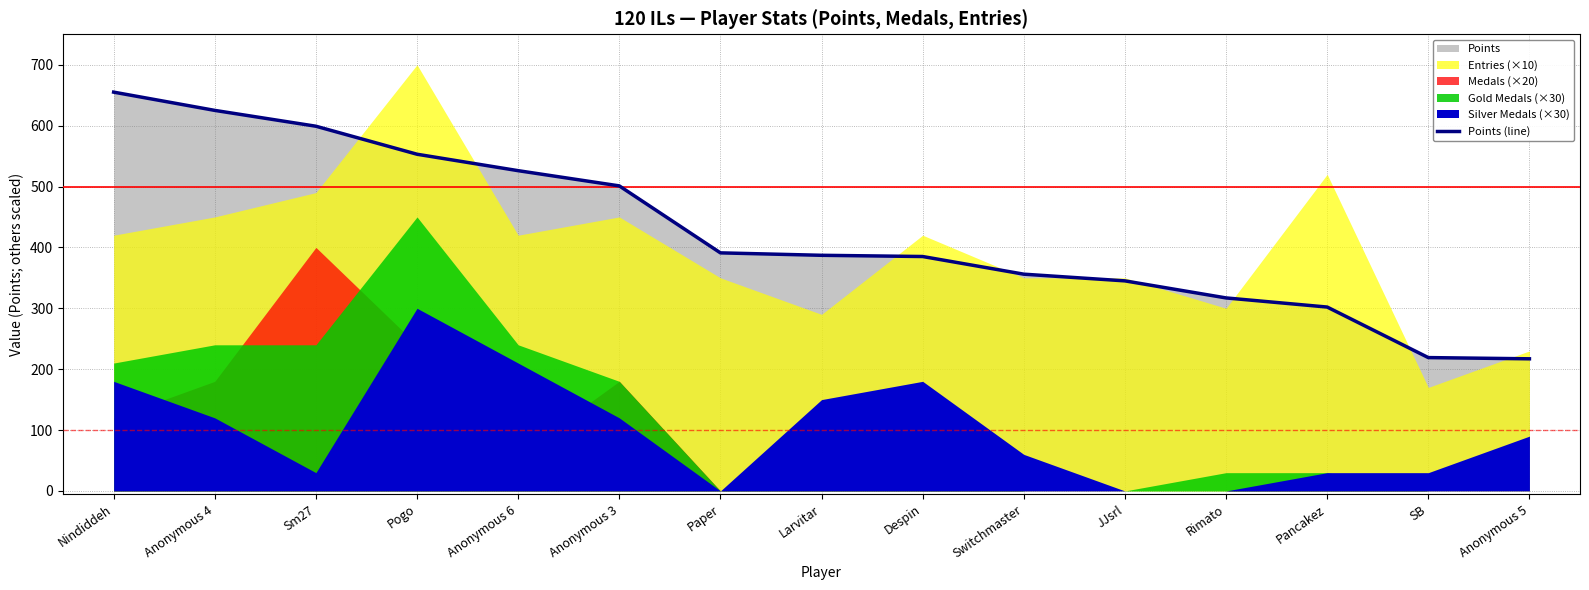

True or false: there are more than 0 points higher than both neighbors.

False